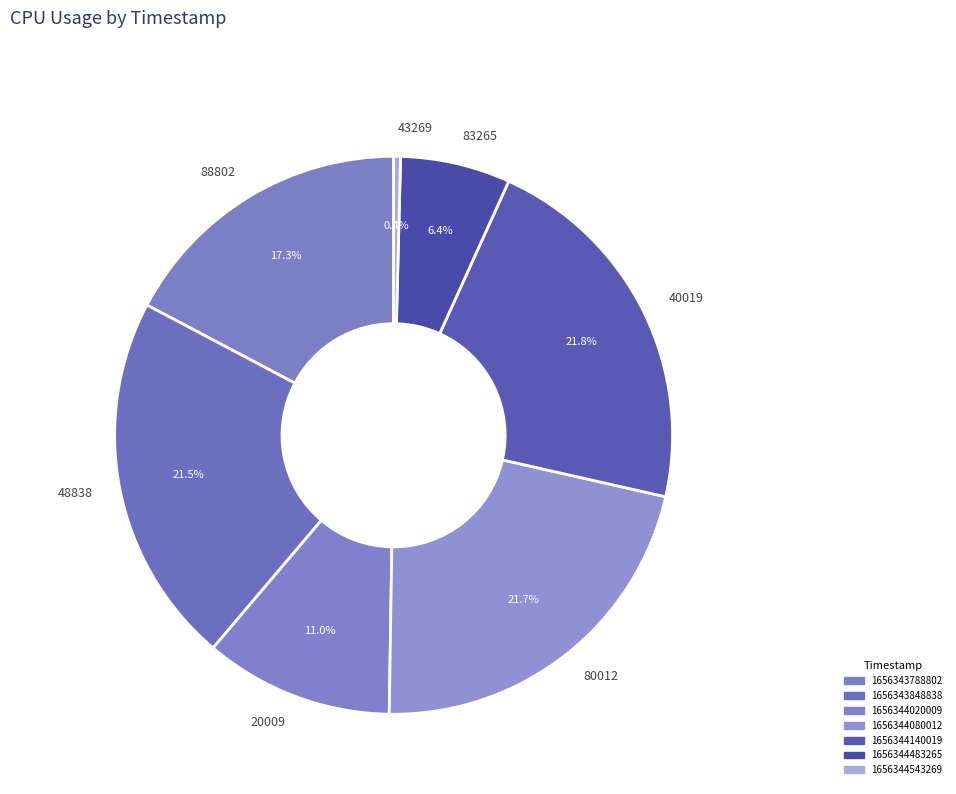

Is the sum of 83265 and 80012 greater than half?

No